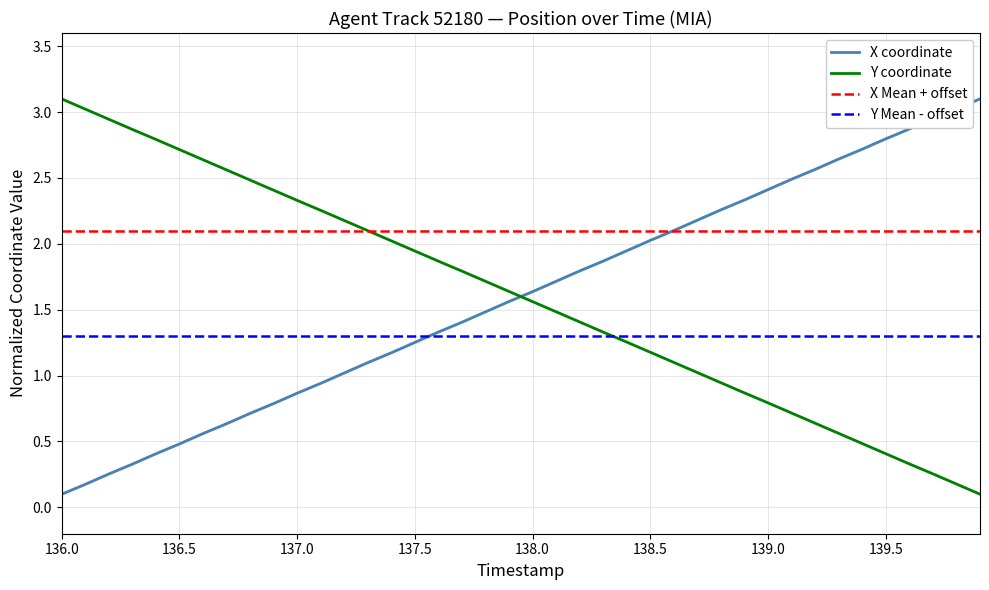

Count the number of categories in the chart.

40